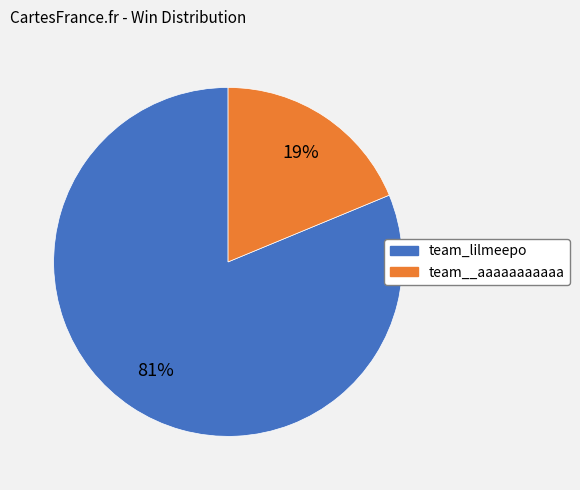

Is it true that team__aaaaaaaaaaa is 19% of the pie?

True